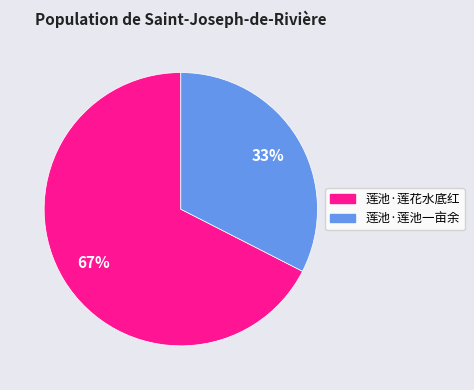

What is the largest slice in the pie chart?

莲池·莲花水底红